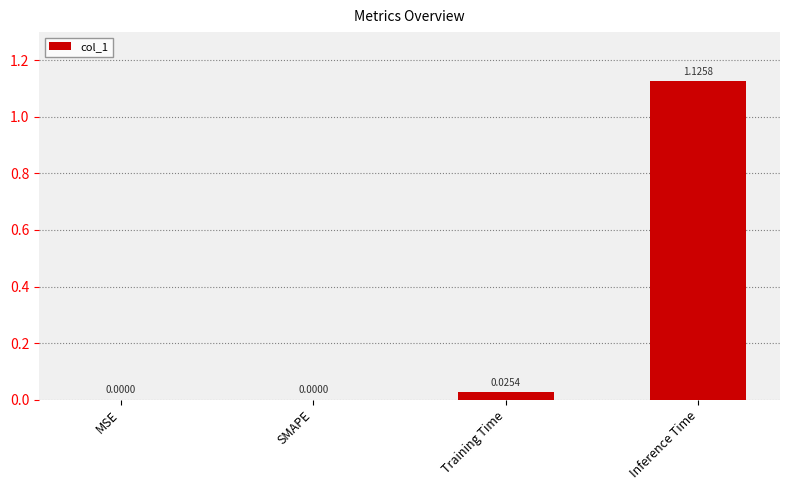

Count the number of values greater than 0.

2